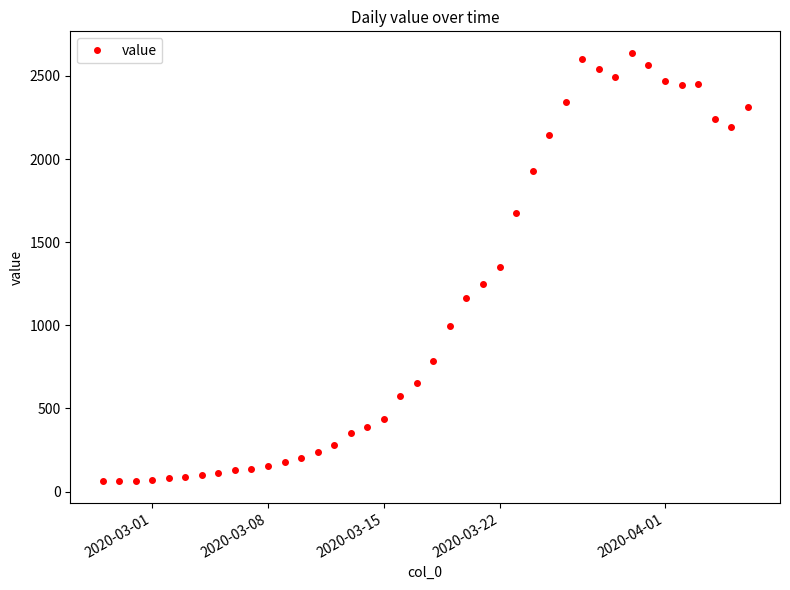

What is the difference between the maximum and minimum values?

2578